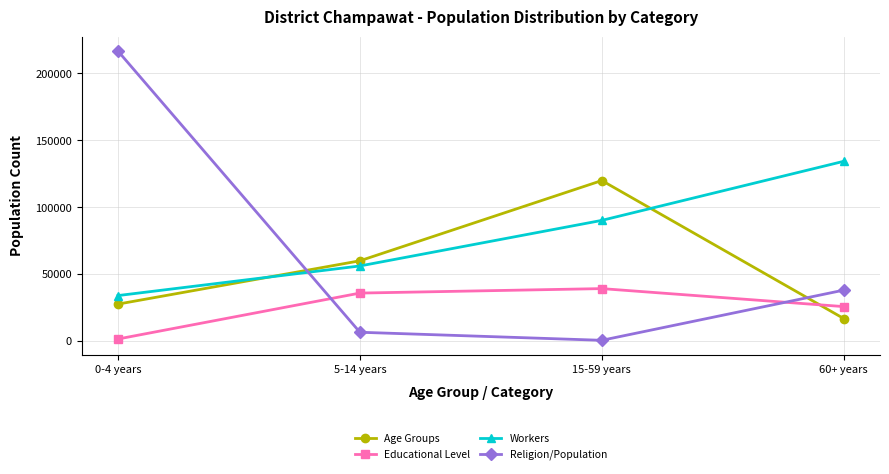

At which label is Educational Level closest to 20426?

60+ years